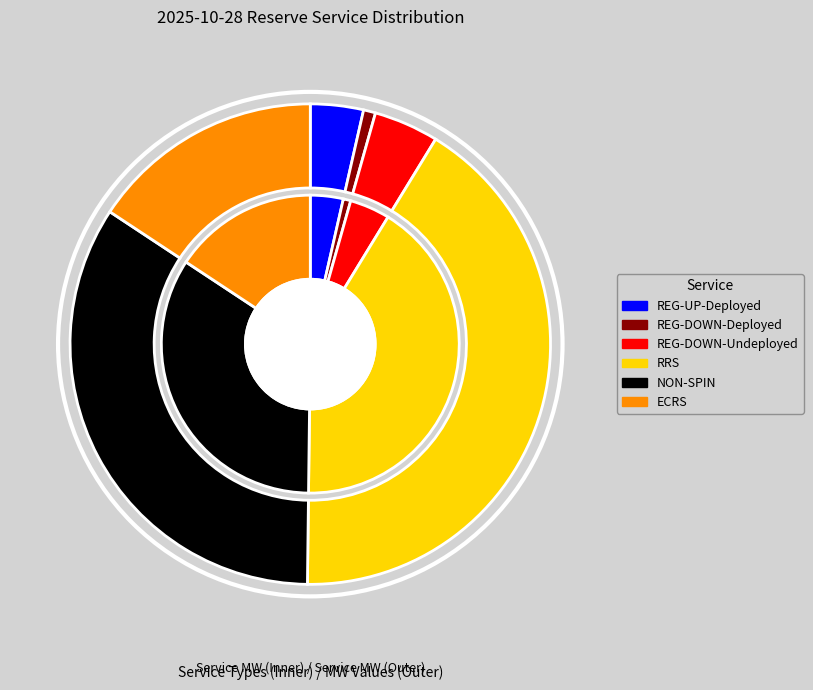

Which slice is the smallest?

REG-DOWN-Deployed